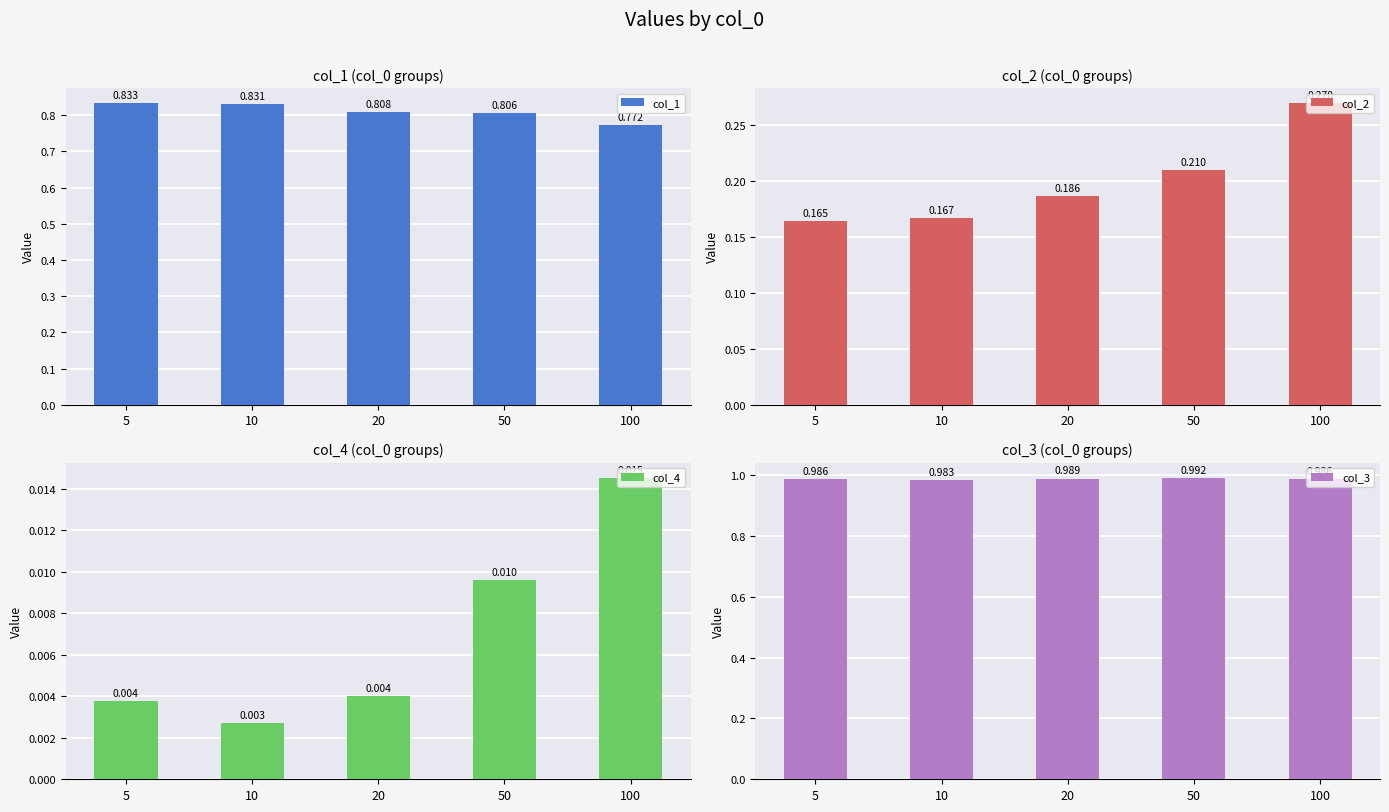

How many groups of bars are there?

5